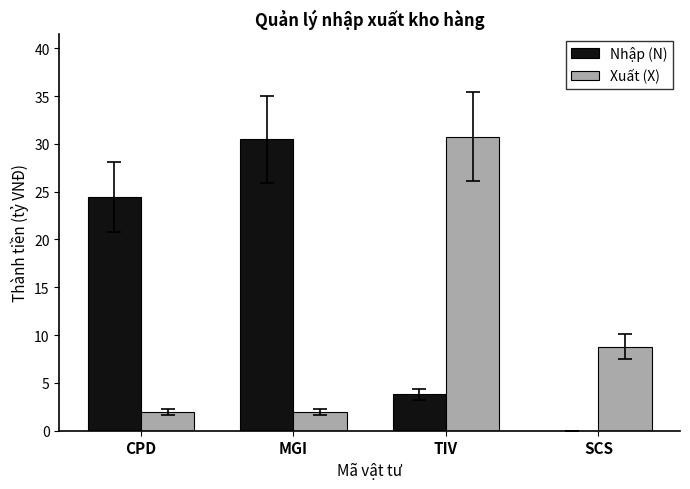

Reading left to right, transcribe all the data shown in this chart.

Nhập (N): 24.4	30.5	3.8	0.0
Xuất (X): 2.0	2.0	30.8	8.8